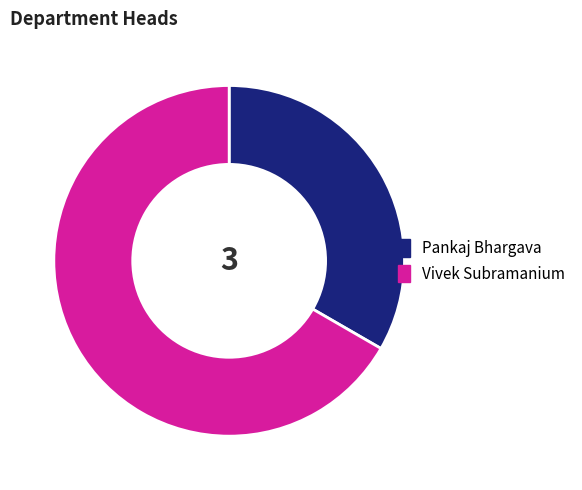

Does Pankaj Bhargava account for over 50% of the chart?

No